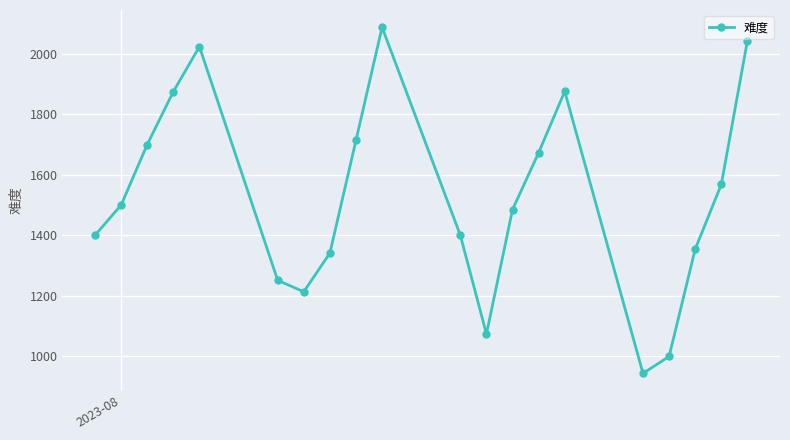

What is the value of the 8th point from the left?

1341